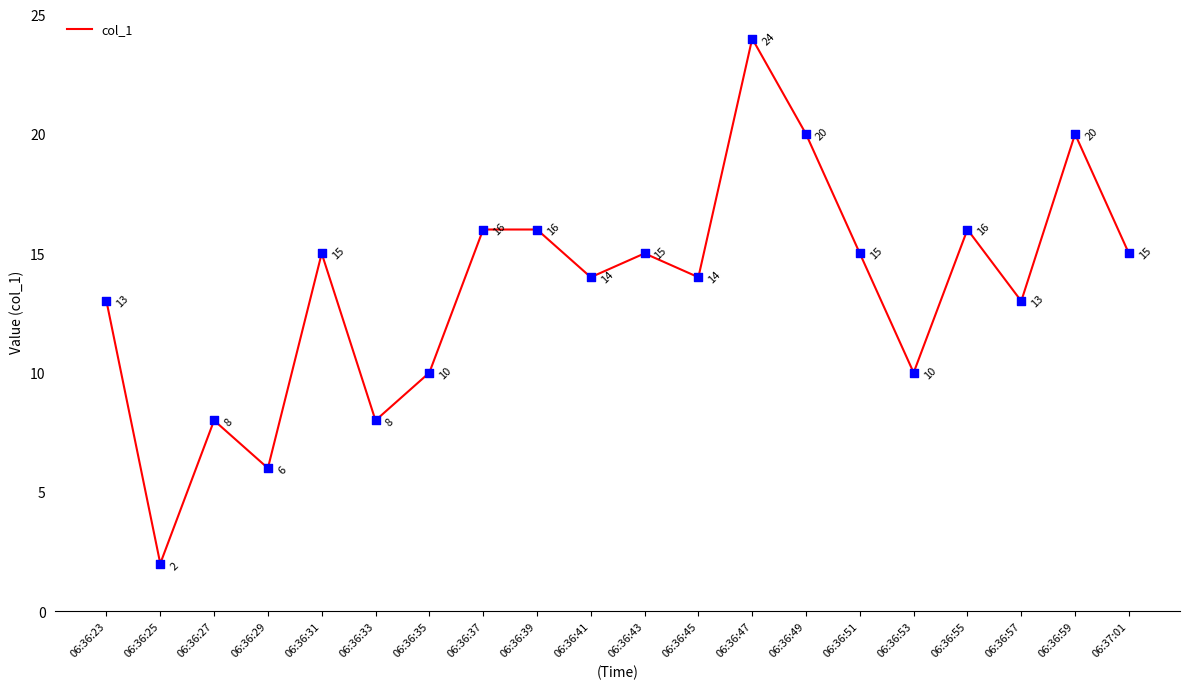

What is the ratio of the value at 06:36:49 to the value at 06:36:51?

1.3